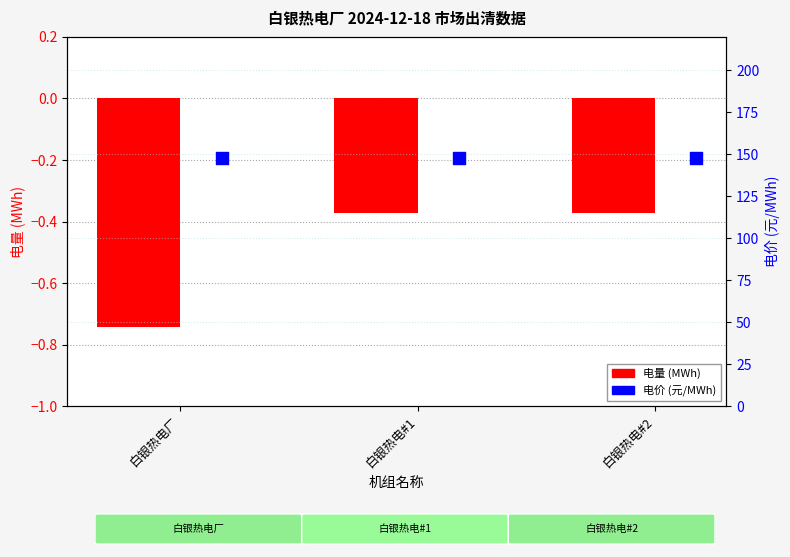

Which series has the largest total across all categories?

电价 (元/MWh)